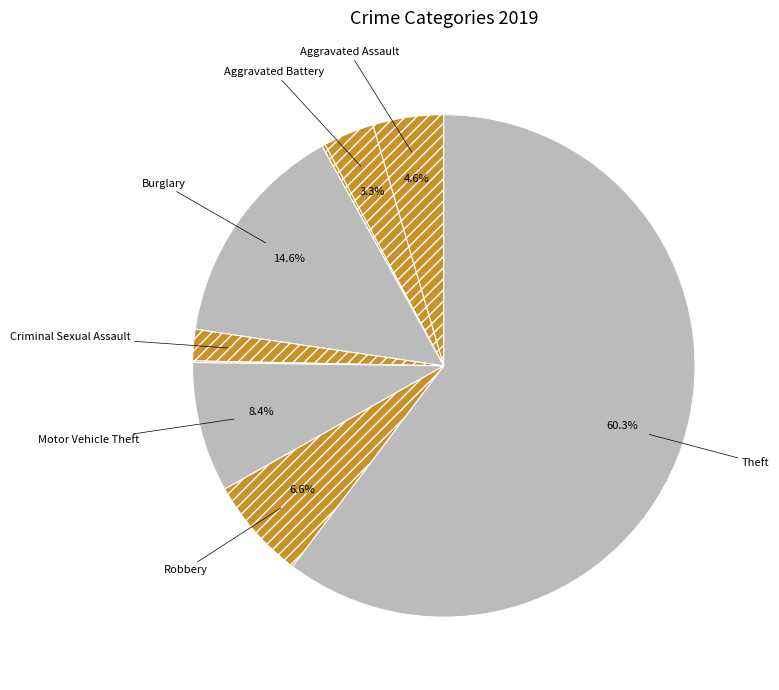

To the nearest percent, what is the difference between the largest and smallest slice percentages?

60%